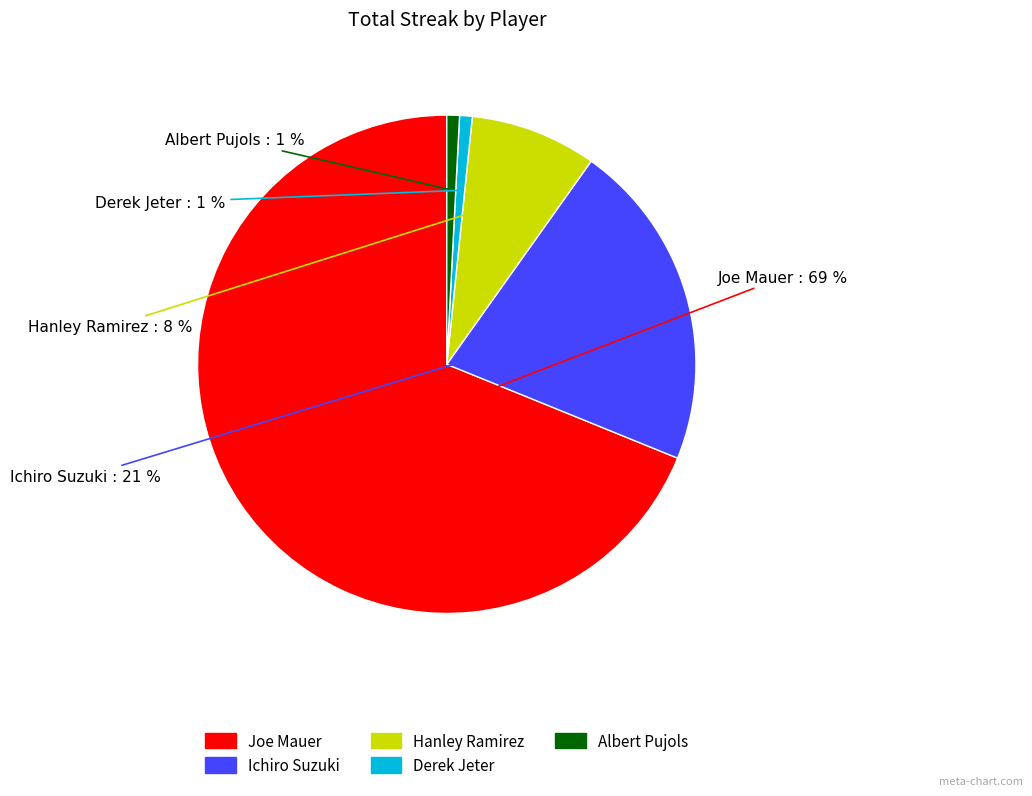

To the nearest percent, what is the combined percentage of Albert Pujols and Ichiro Suzuki?

22%